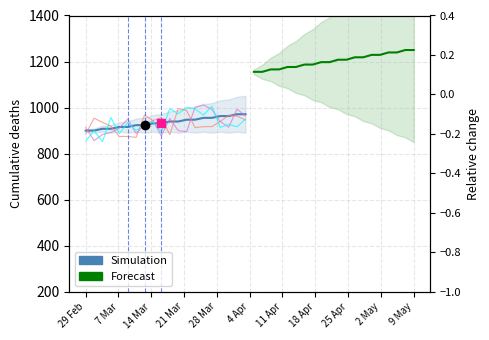

Is it true that Simulation equals 248.1 at 21 Mar?

False